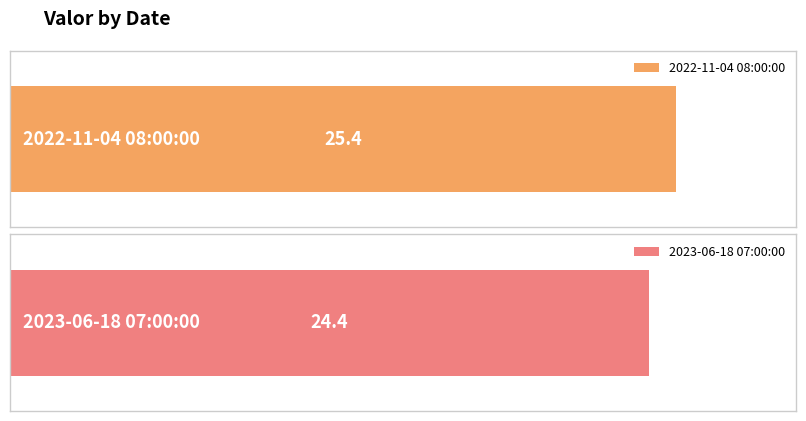

What is the value of the 1st bar from the left?

25.4